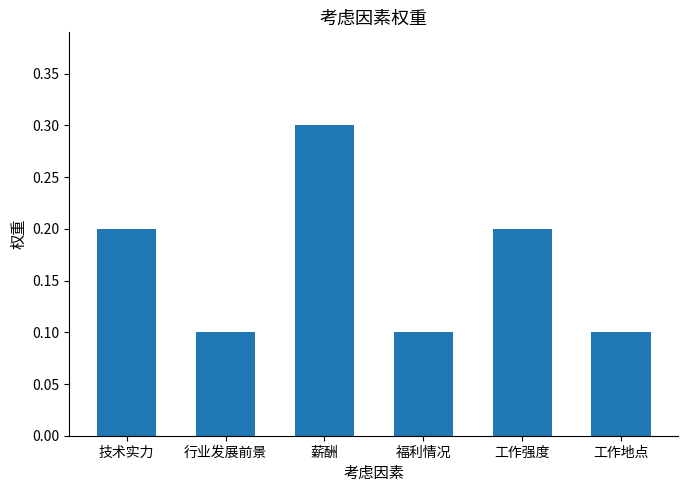

Are the bars grouped side by side (vs. stacked)?

No